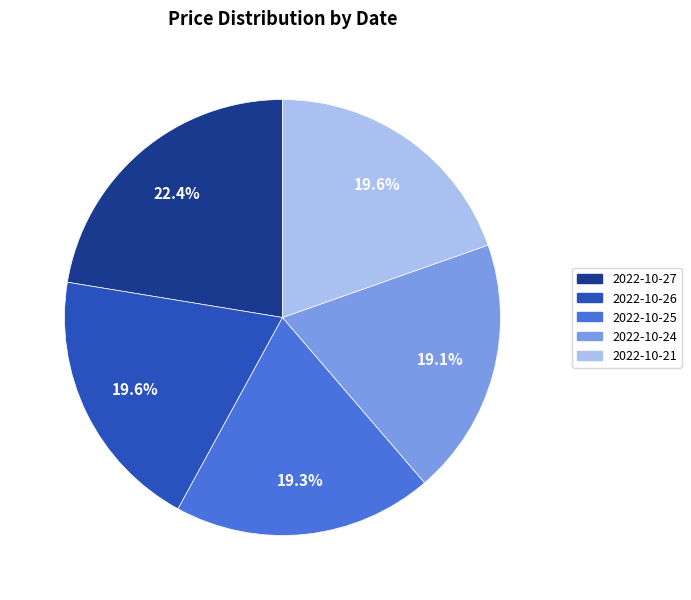

The 2022-10-24 slice represents 29% of the pie. True or false?

False